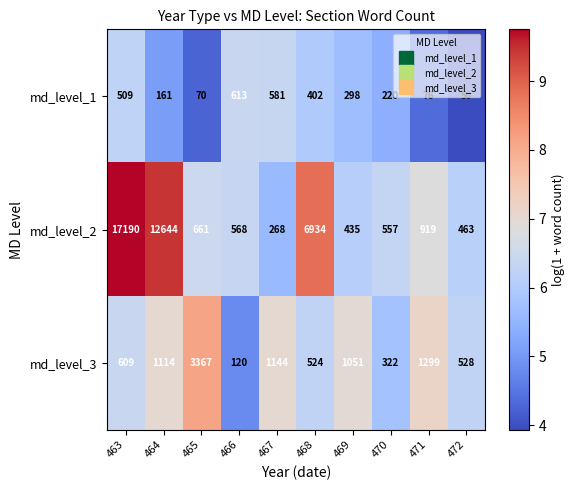

The md_level_2 series shows 661 at 465. True or false?

True